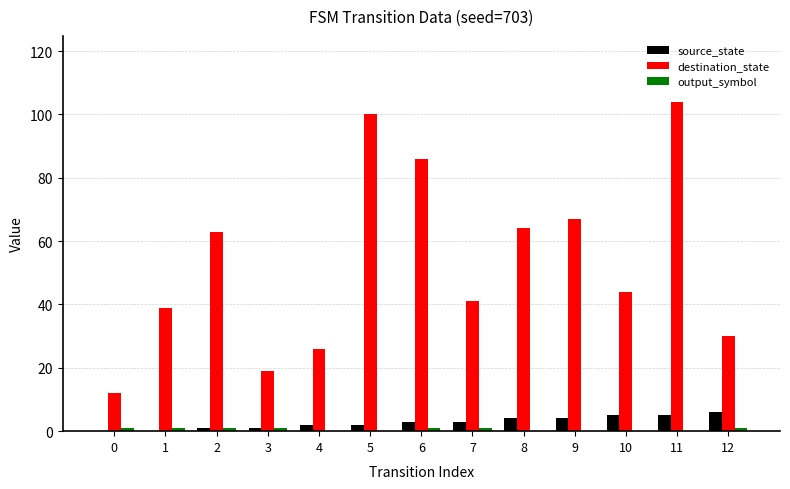

Which series changed the most between 8 and 12?

destination_state